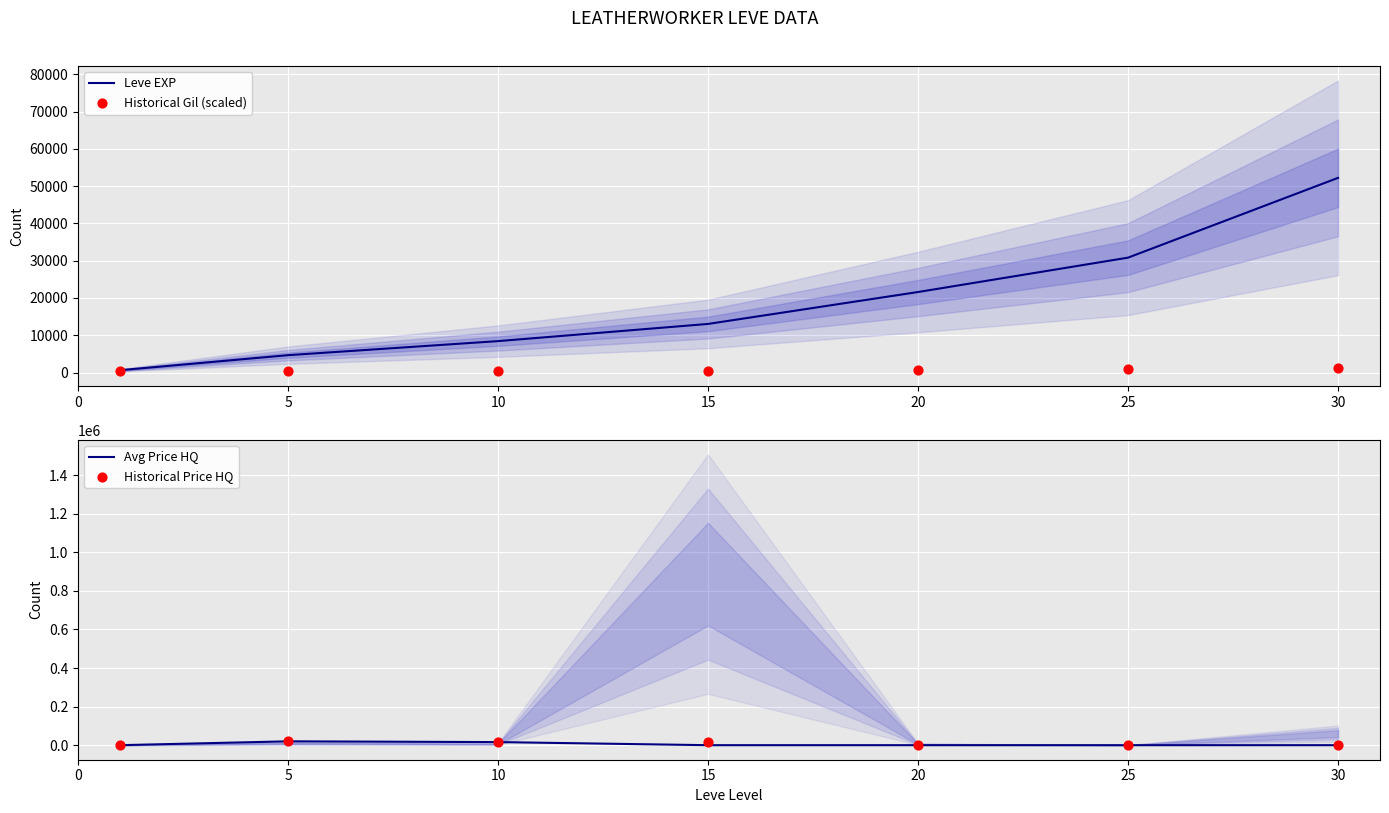

Which series has the widest spread of Y values?

Leve EXP